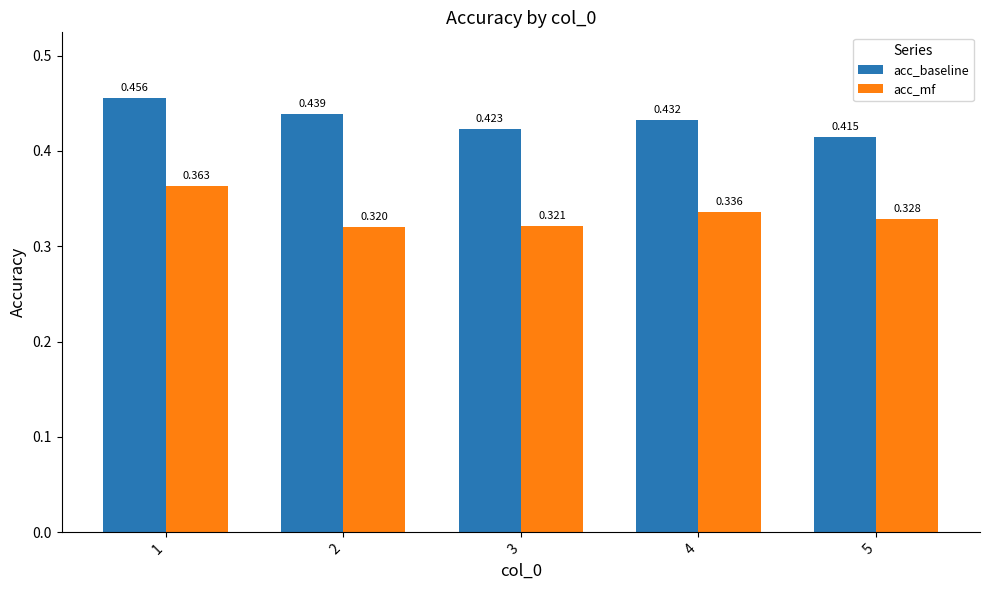

Which series has the widest spread of values?

acc_mf